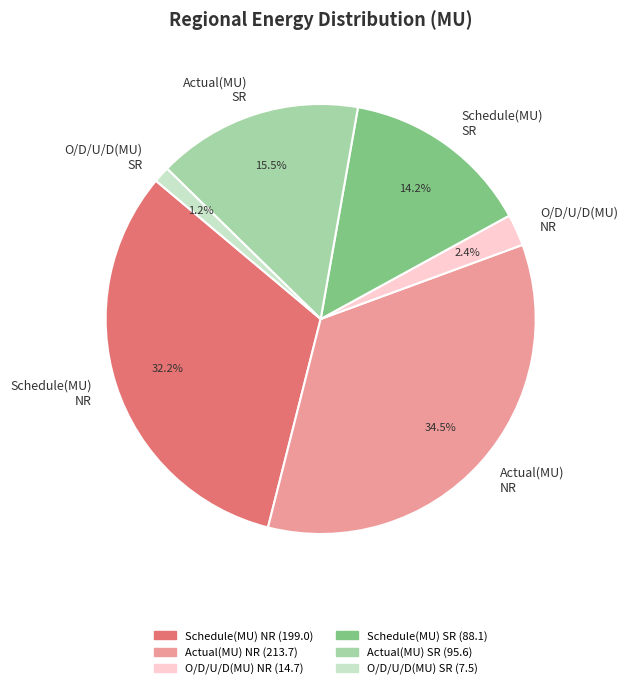

Between Schedule(MU) NR and Actual(MU) SR, which is larger?

Schedule(MU) NR